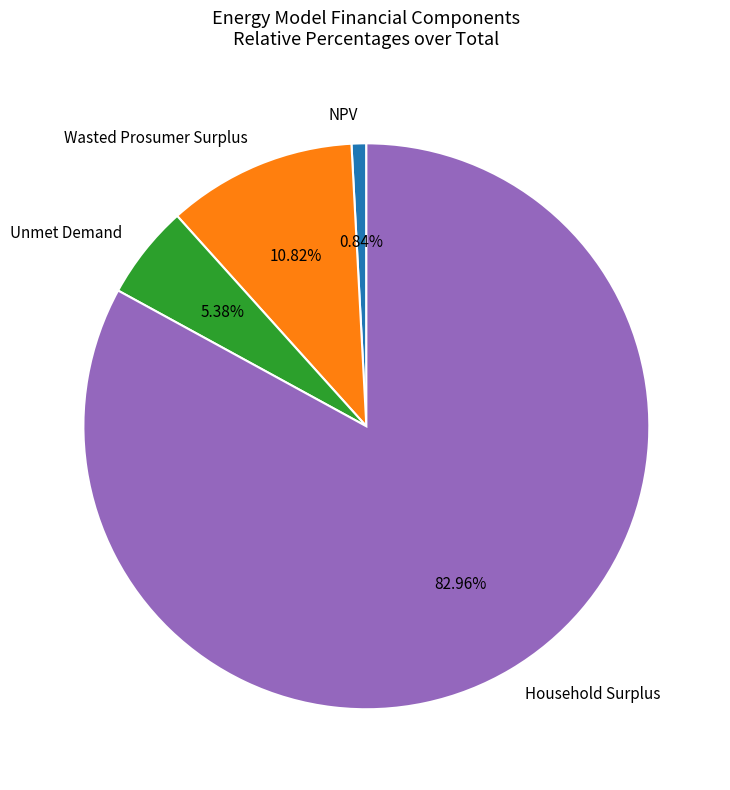

To the nearest percent, what percentage of the pie is Unmet Demand?

5%